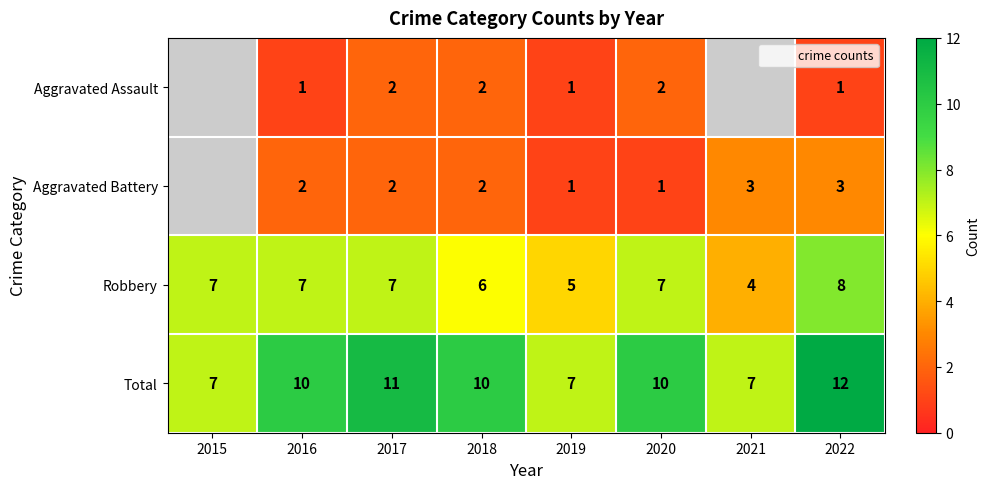

What is the difference between the second highest and minimum values in the Aggravated Battery series?

2.0